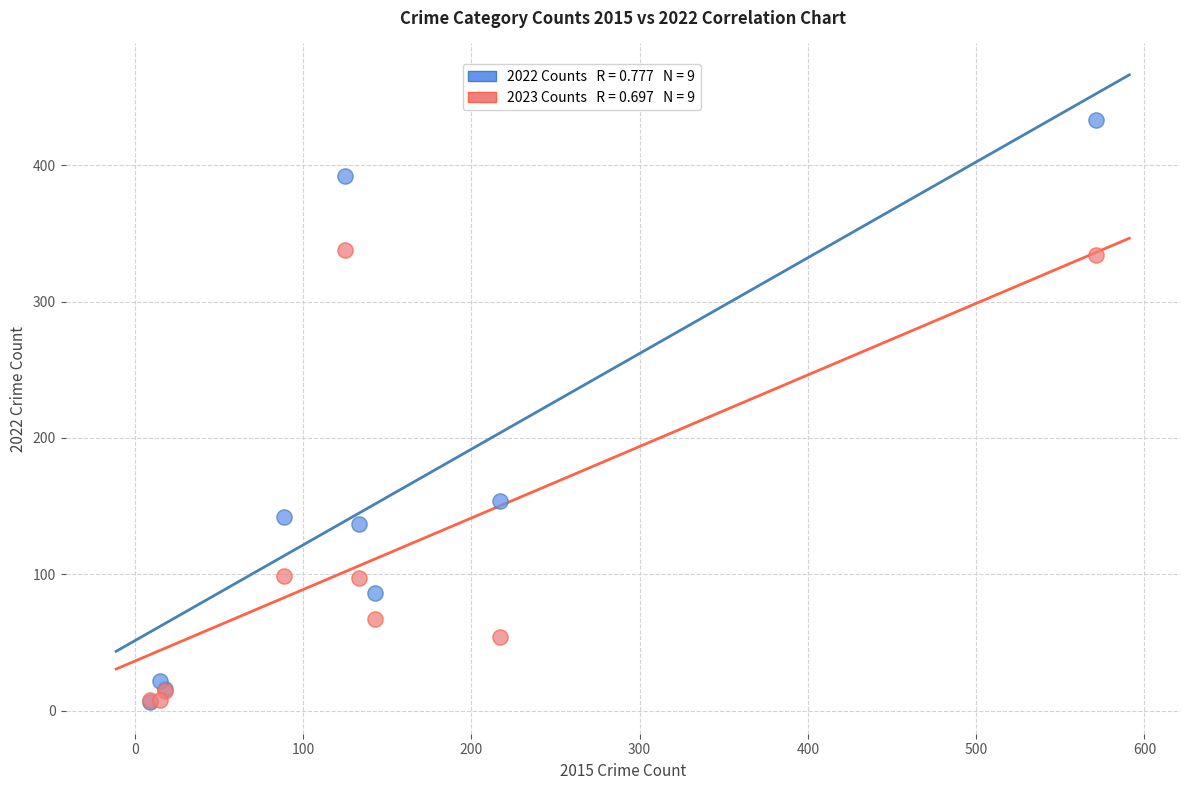

Across all series, what Y value is closest to 219?

154